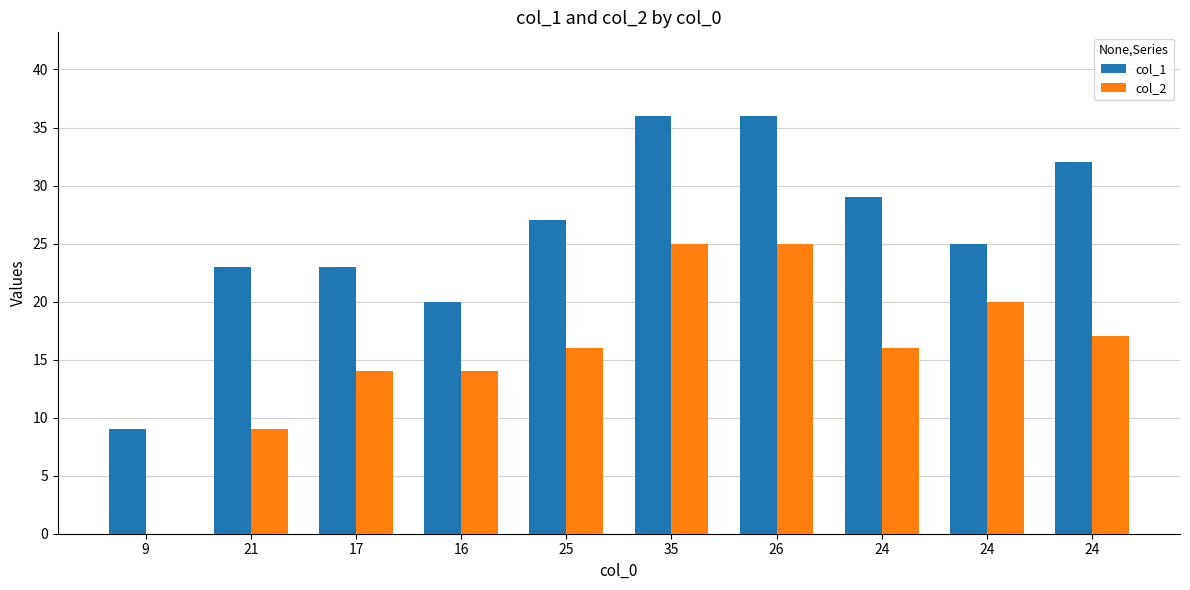

What are all the series names shown in the legend?

col_1, col_2